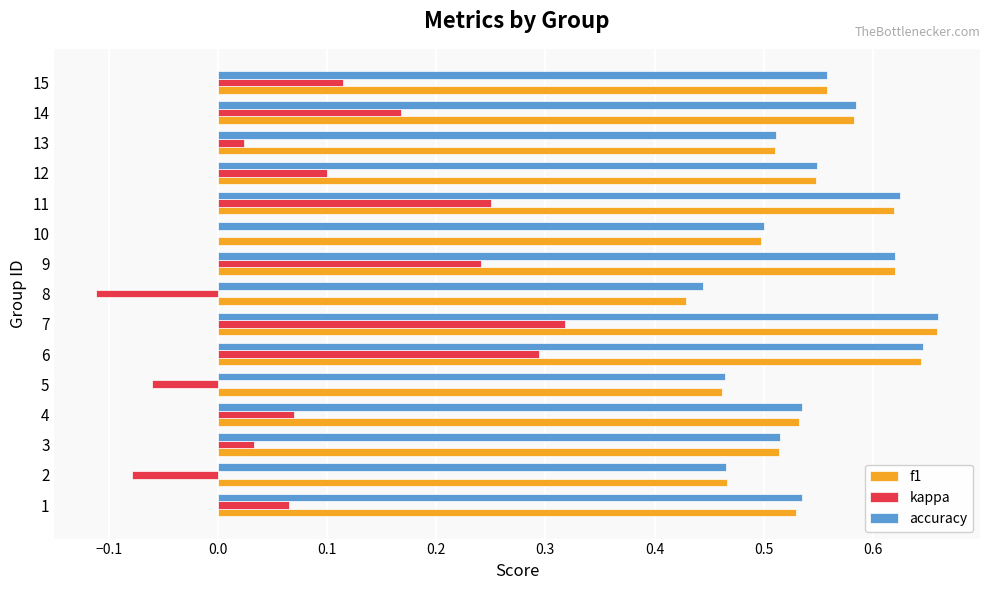

How many categories are shown in the chart?

15